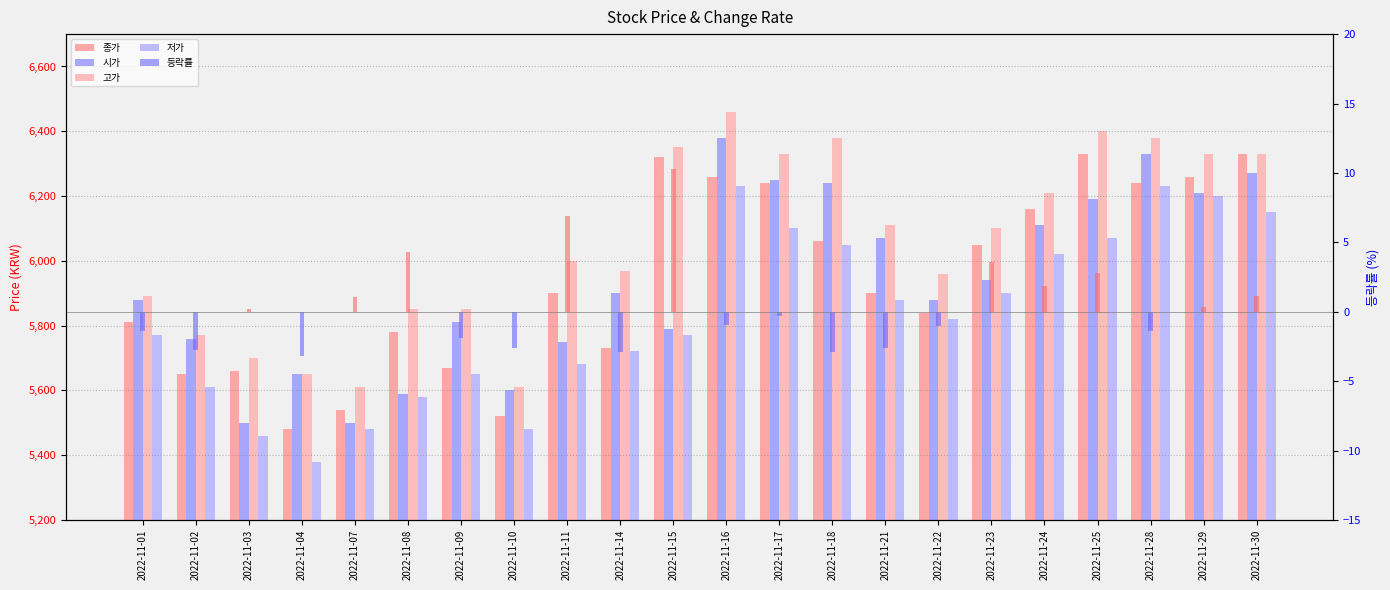

Where is 저가 nearest to the value 5805?

2022-11-22